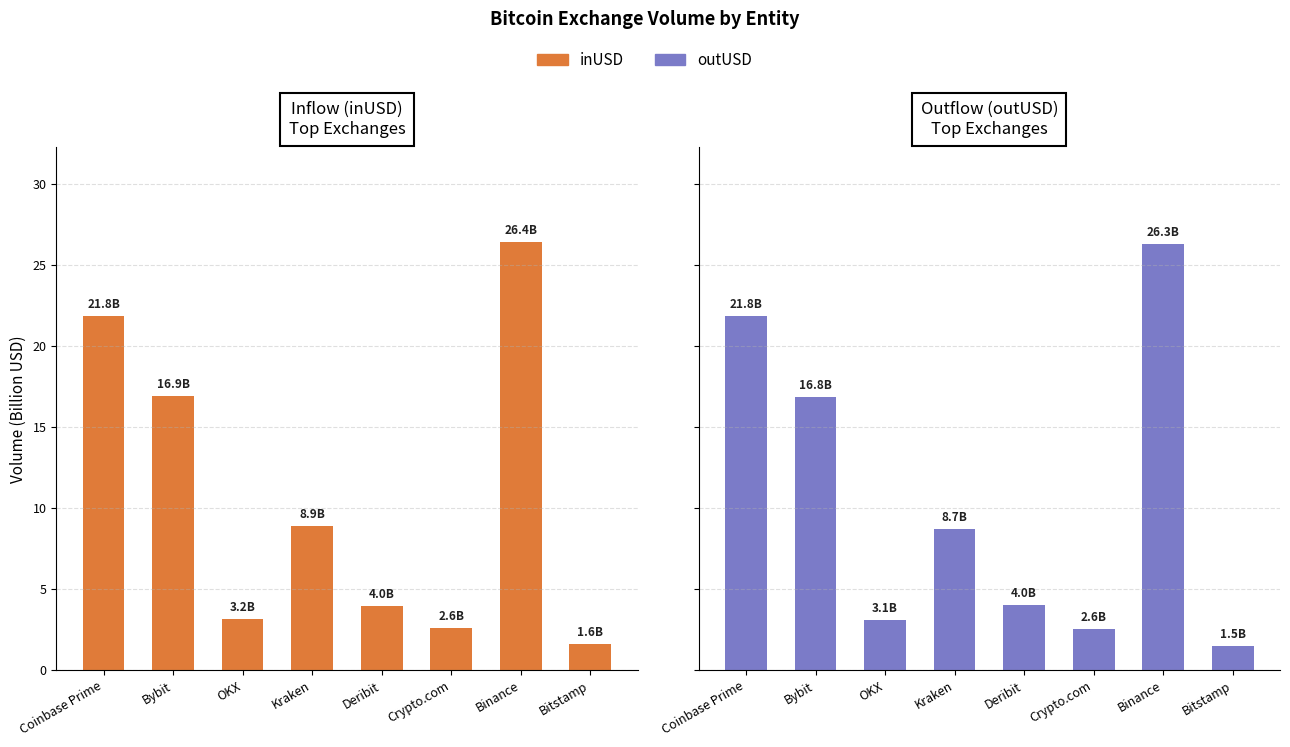

What is the label of the 5th bar from the left?

Deribit